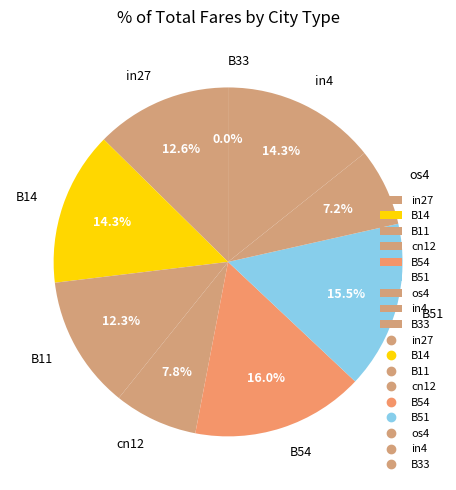

How many segments does this pie chart have?

9